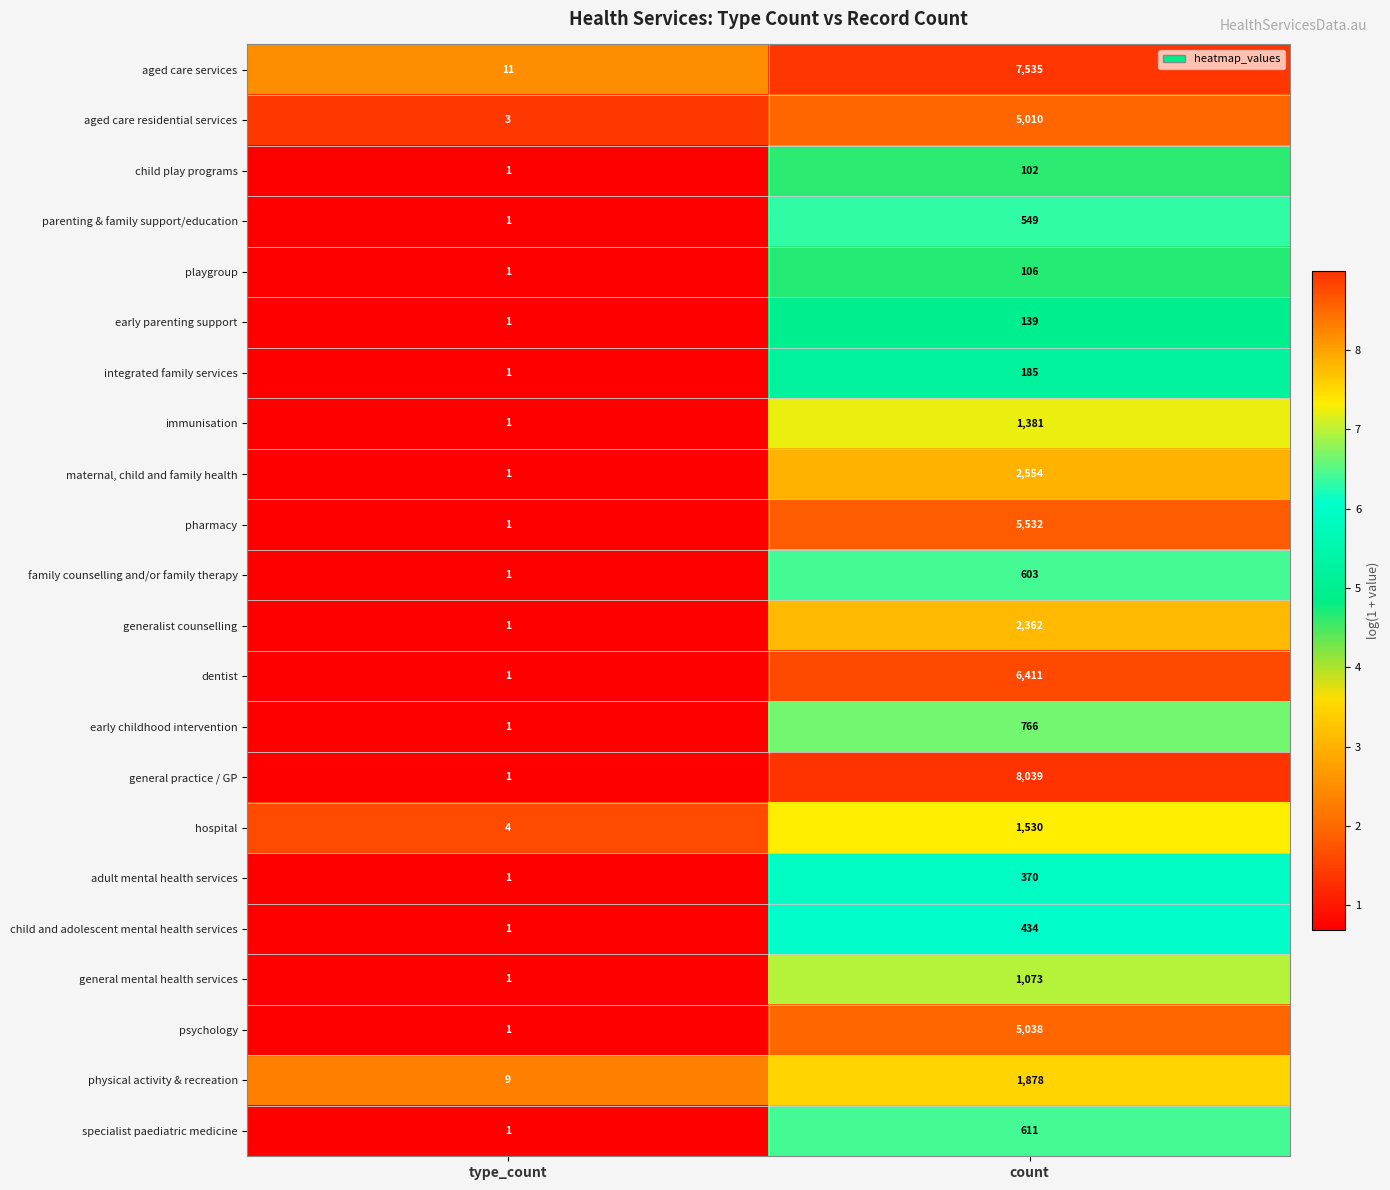

What is the maximum value shown in the chart?

8039